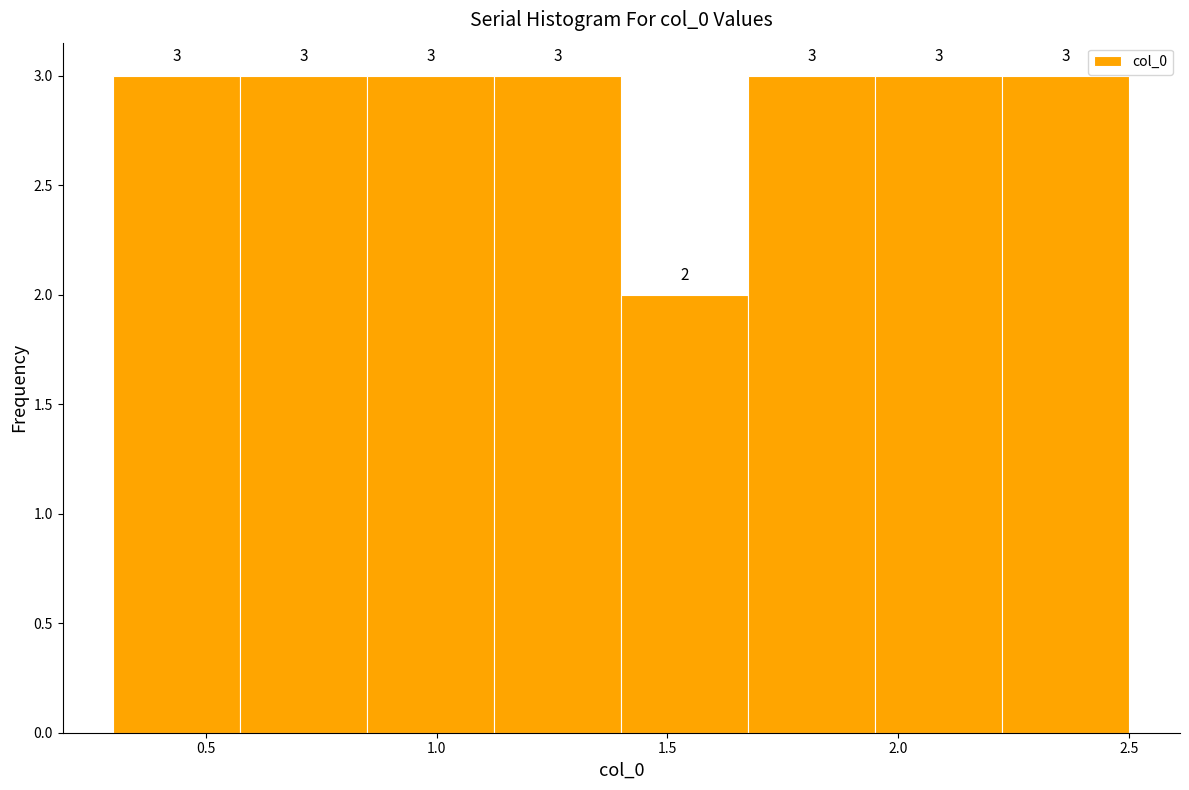

Reading left to right, transcribe this chart: for each bar, give the range it covers on the x-axis and its height. The bar edges are not printed on the chart, so give them approximately, as read against the axis.

0.300 to 0.575: 3
0.575 to 0.850: 3
0.850 to 1.125: 3
1.125 to 1.400: 3
1.400 to 1.675: 2
1.675 to 1.950: 3
1.950 to 2.225: 3
2.225 to 2.500: 3